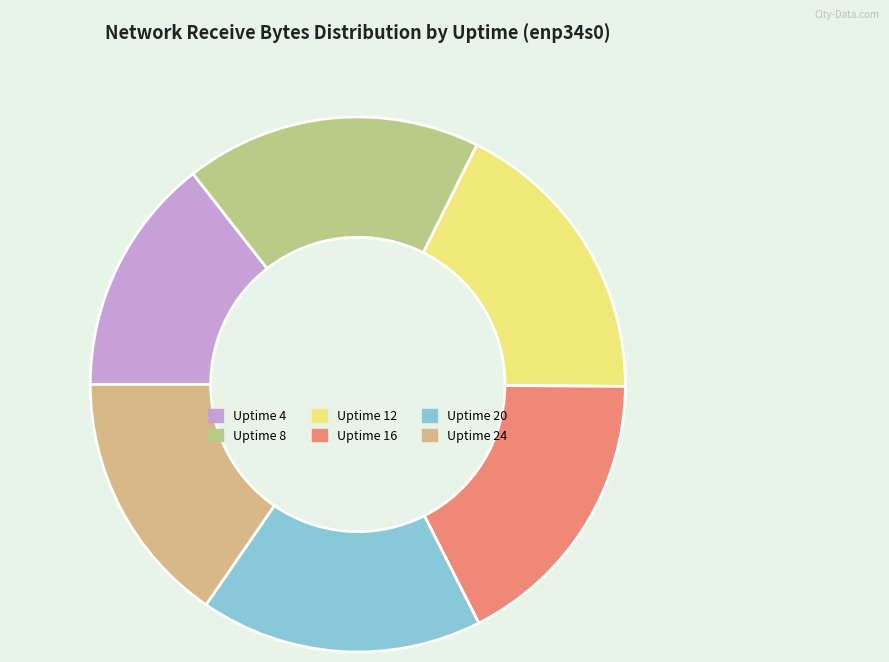

To the nearest percent, what percentage of the pie is Uptime 16?

17%